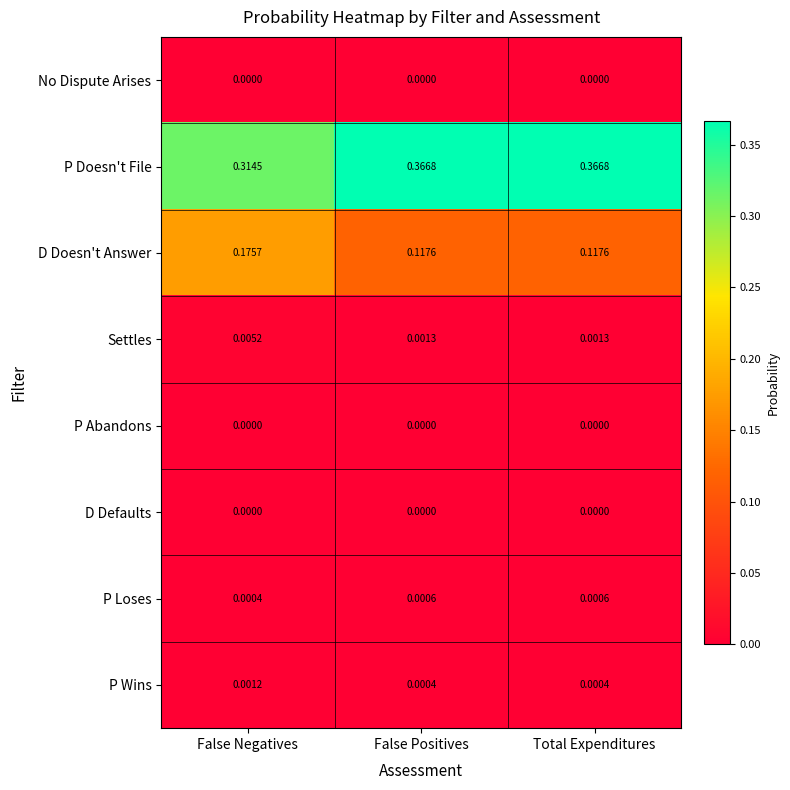

Between False Negatives and Total Expenditures, which series saw the biggest shift?

D Doesn't Answer